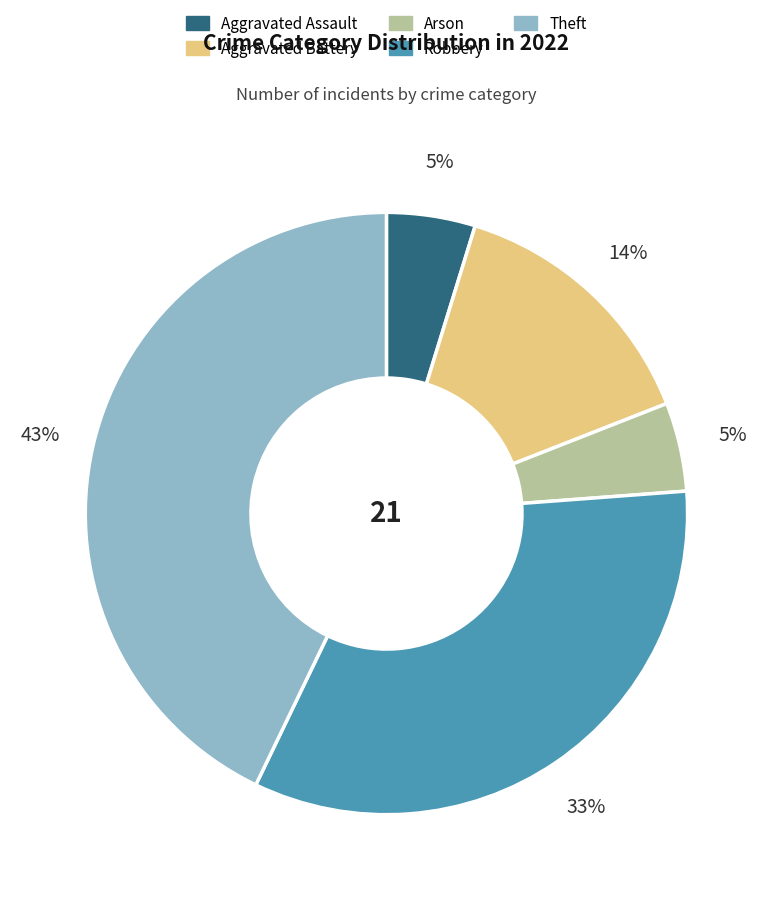

Does Arson represent more than half of the total?

No